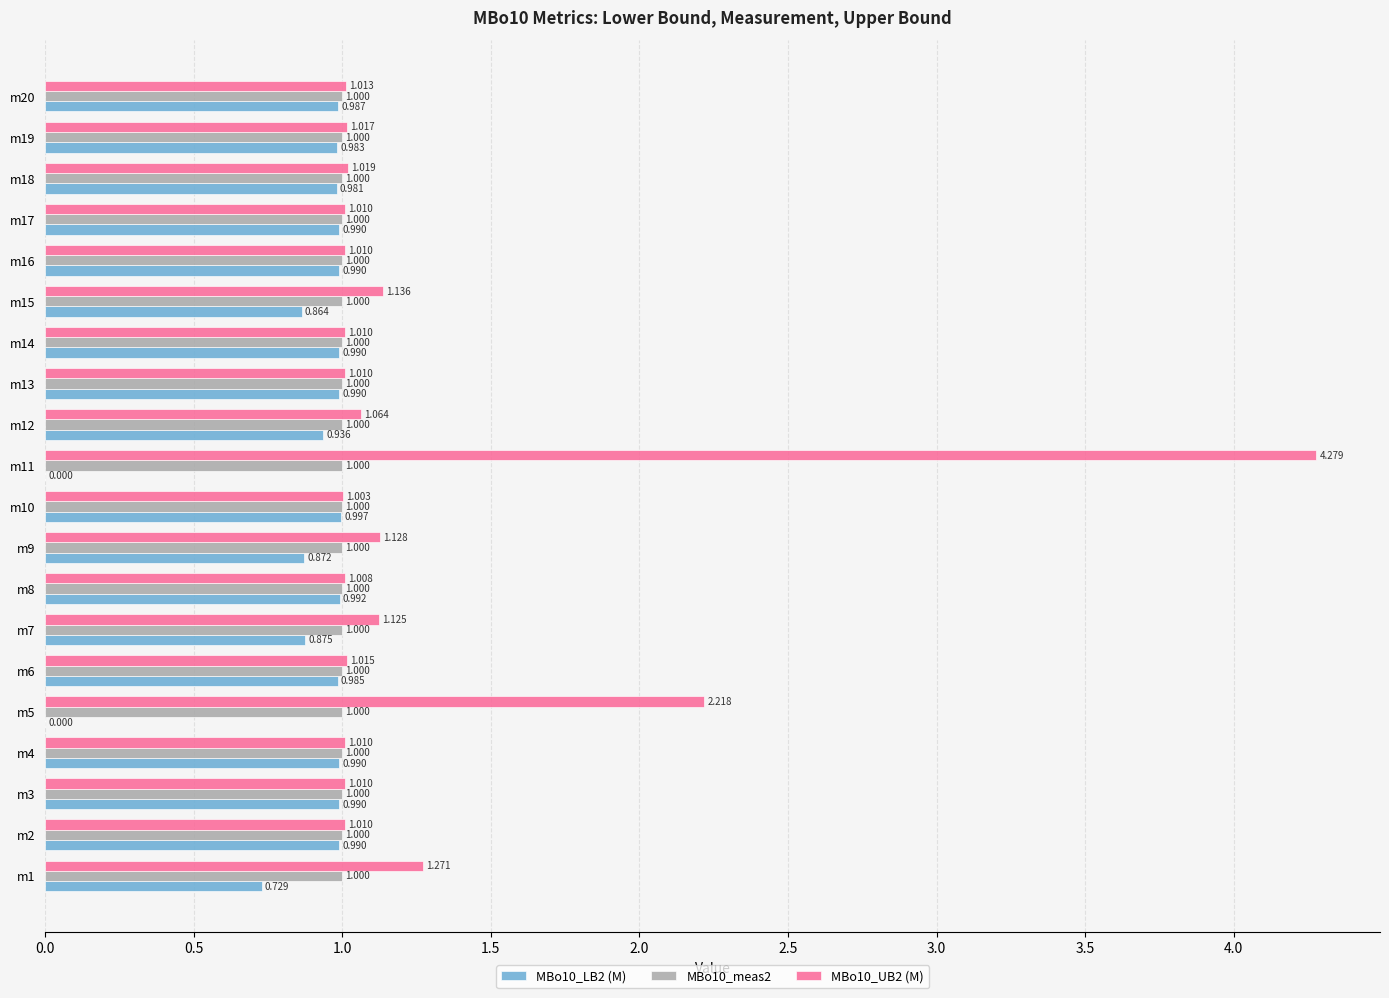

What is the maximum value shown in the chart?

4.3